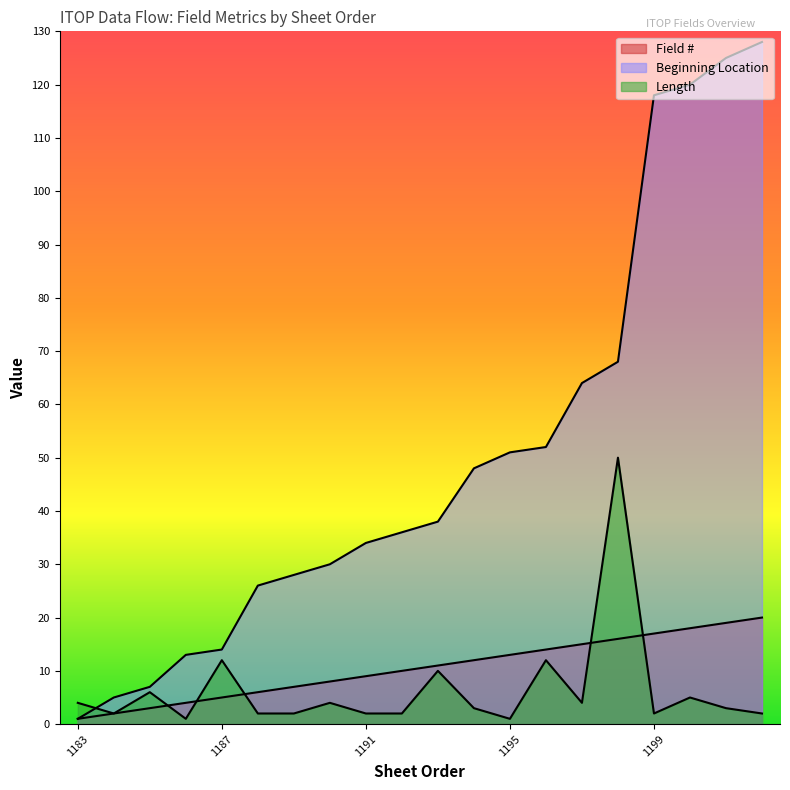

What is the sum of the Length values at 1186 and 1183?

5